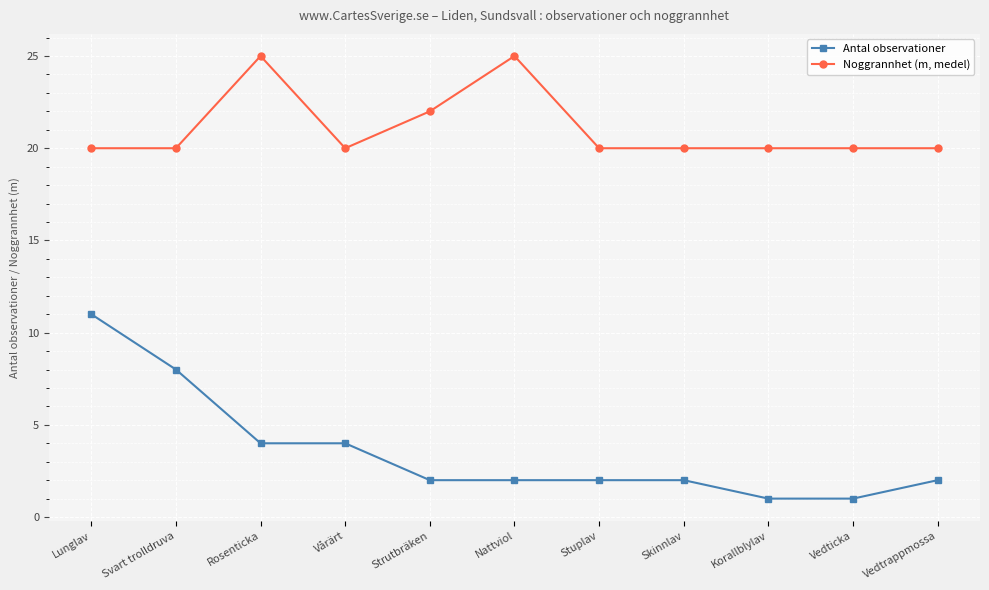

What is the minimum value for Antal observationer?

1